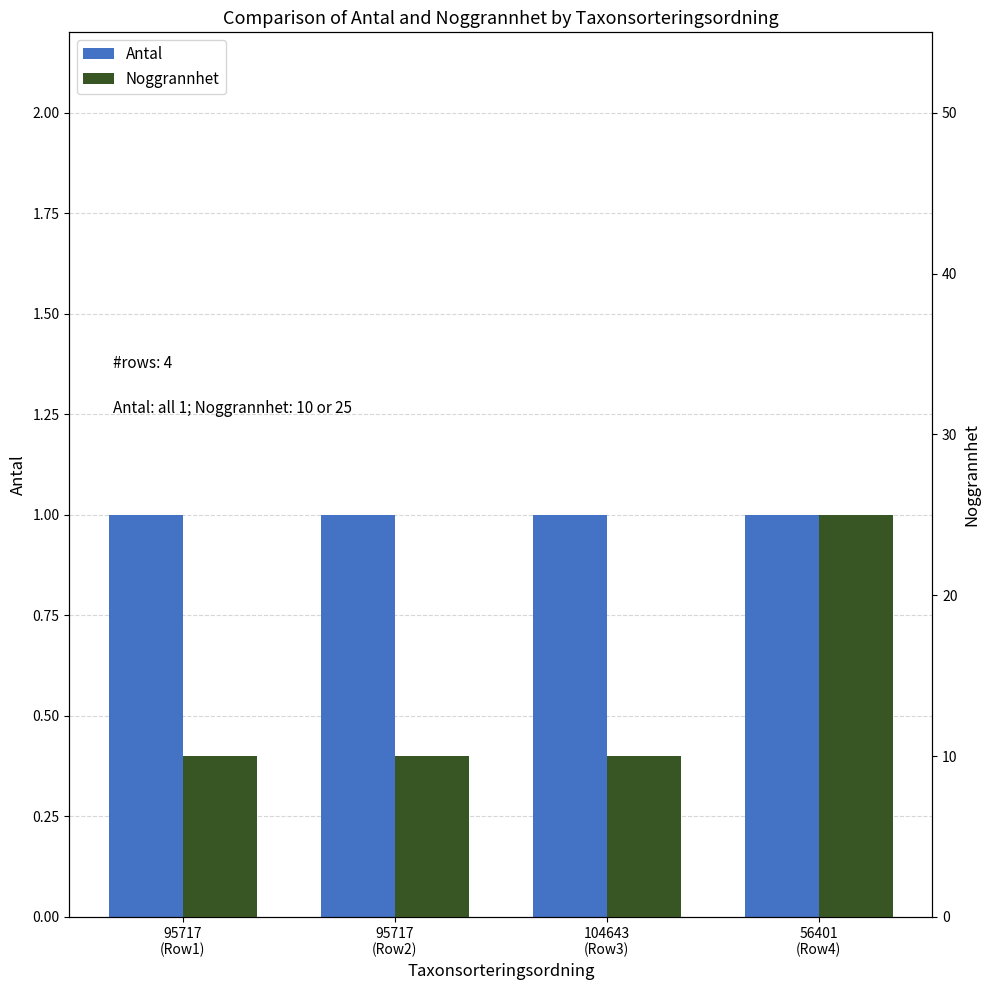

How many categories are shown in the chart?

4